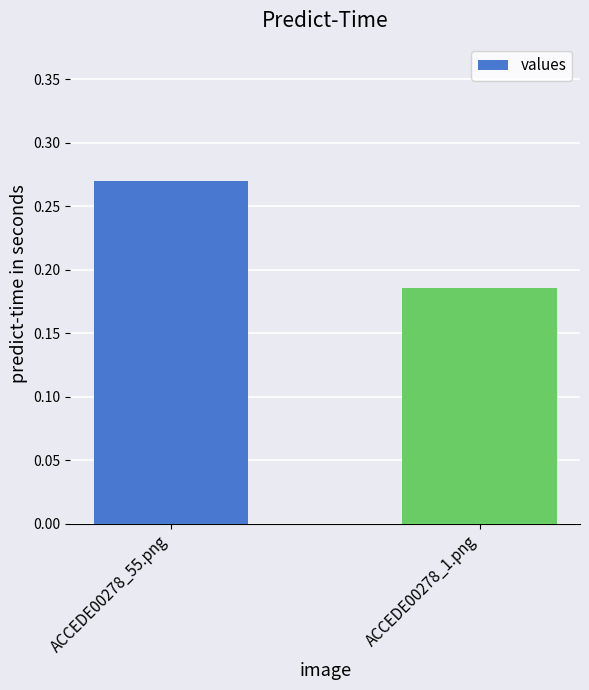

The chart shows a value of 0.5 at ACCEDE00278_55.png. True or false?

False